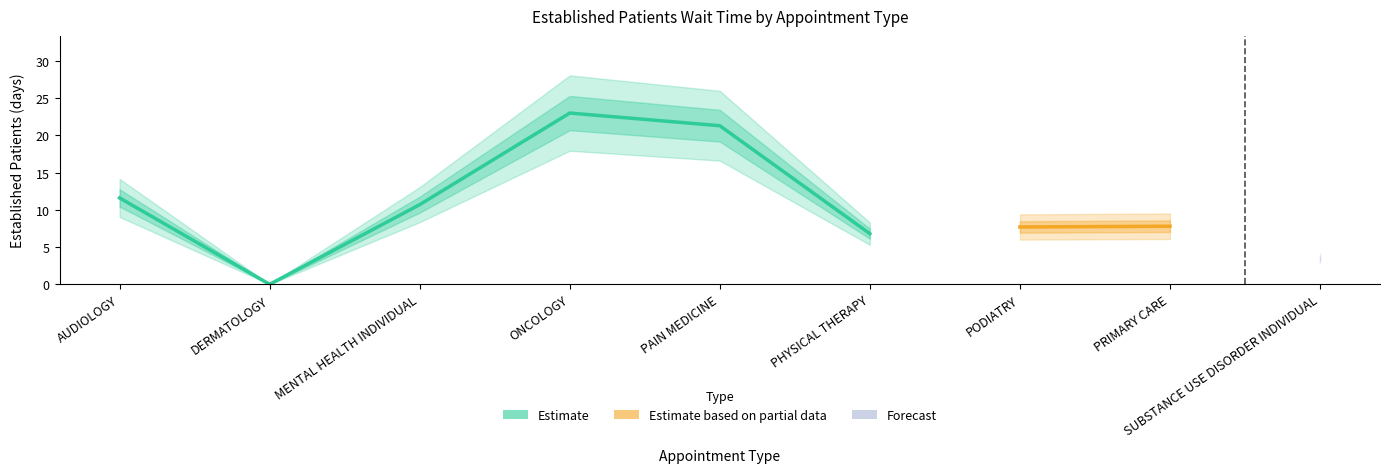

Rank the categories by value from highest to lowest.

ONCOLOGY, PAIN MEDICINE, AUDIOLOGY, MENTAL HEALTH INDIVIDUAL, PRIMARY CARE, PODIATRY, PHYSICAL THERAPY, SUBSTANCE USE DISORDER INDIVIDUAL, DERMATOLOGY